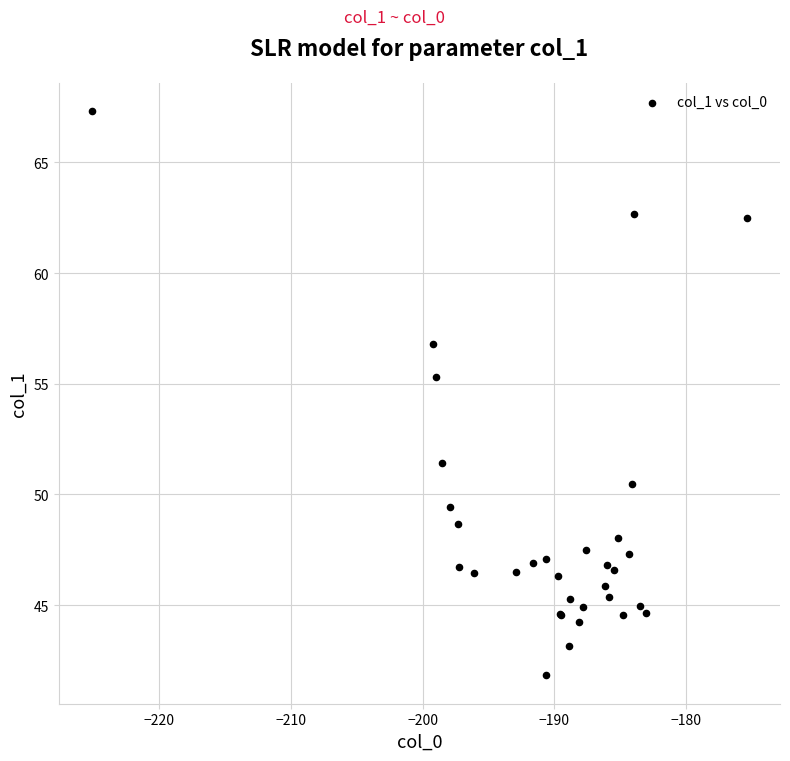

What Y value in the scatter plot is closest to 54?

55.3